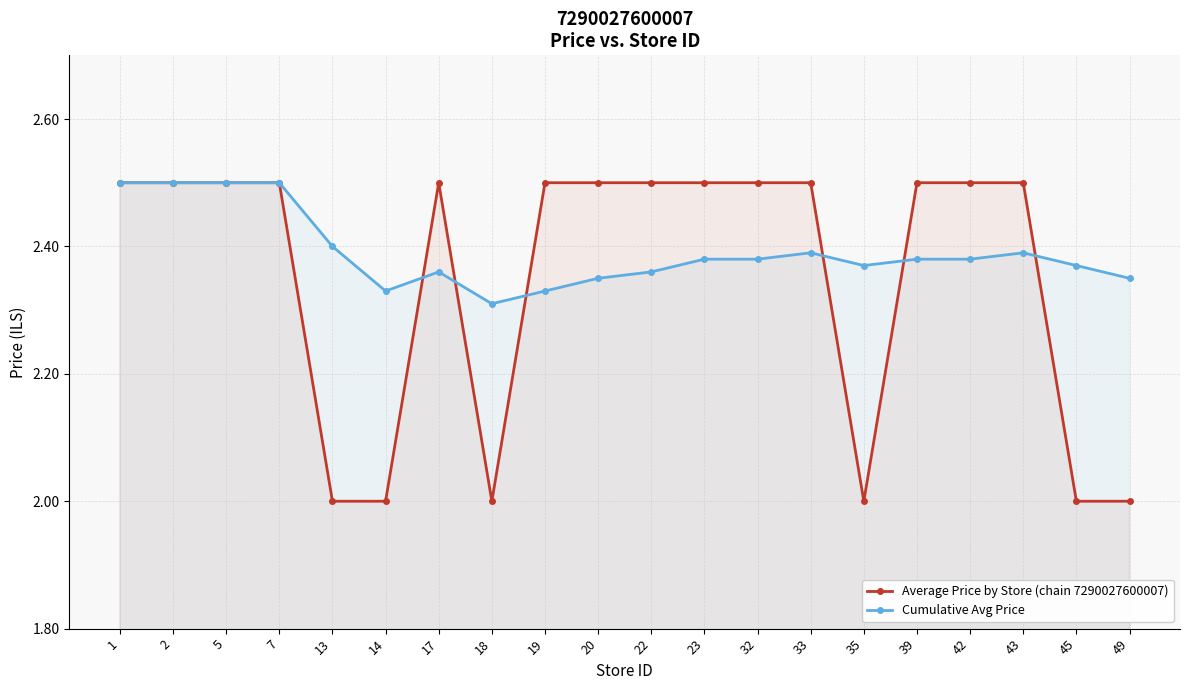

At how many categories does at least one series exceed 2?

20